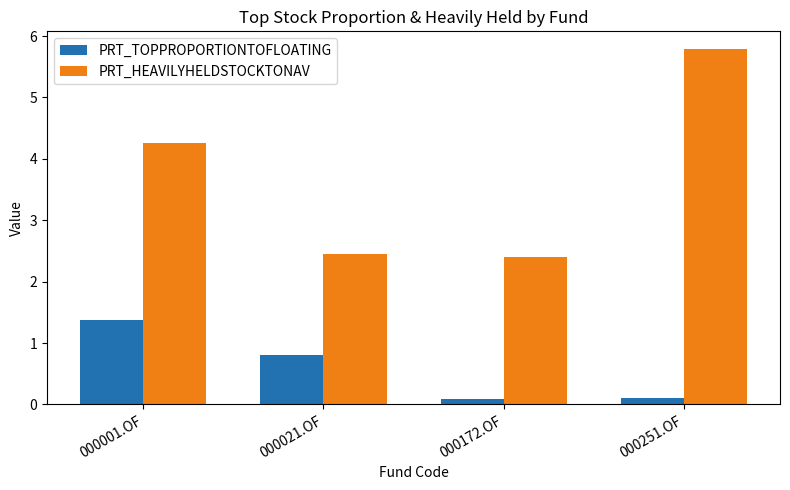

What is the greatest value displayed?

5.8